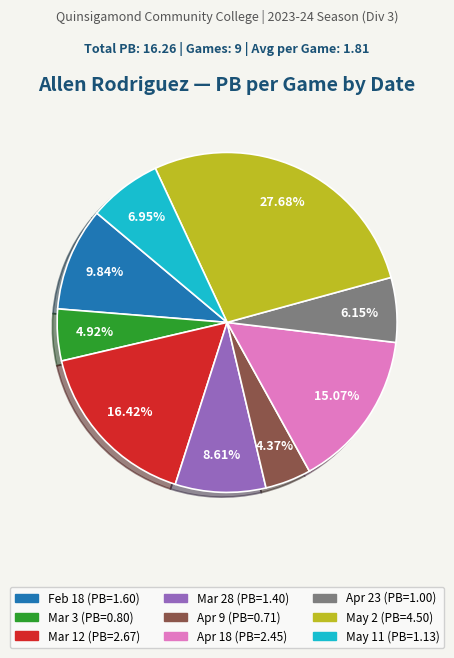

Which category has the biggest portion of the pie?

May 2